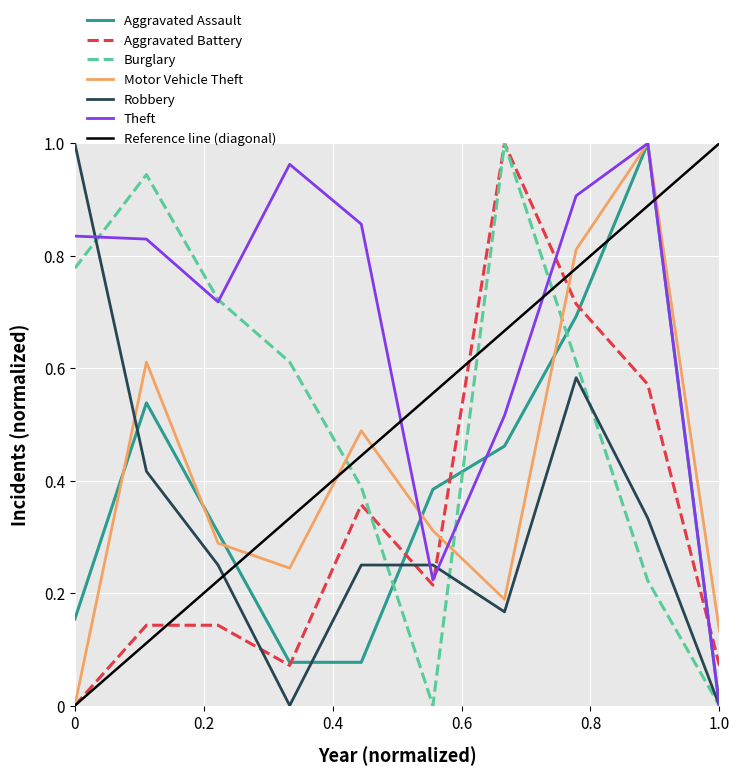

True or false: Aggravated Battery and Burglary cross at least once.

True